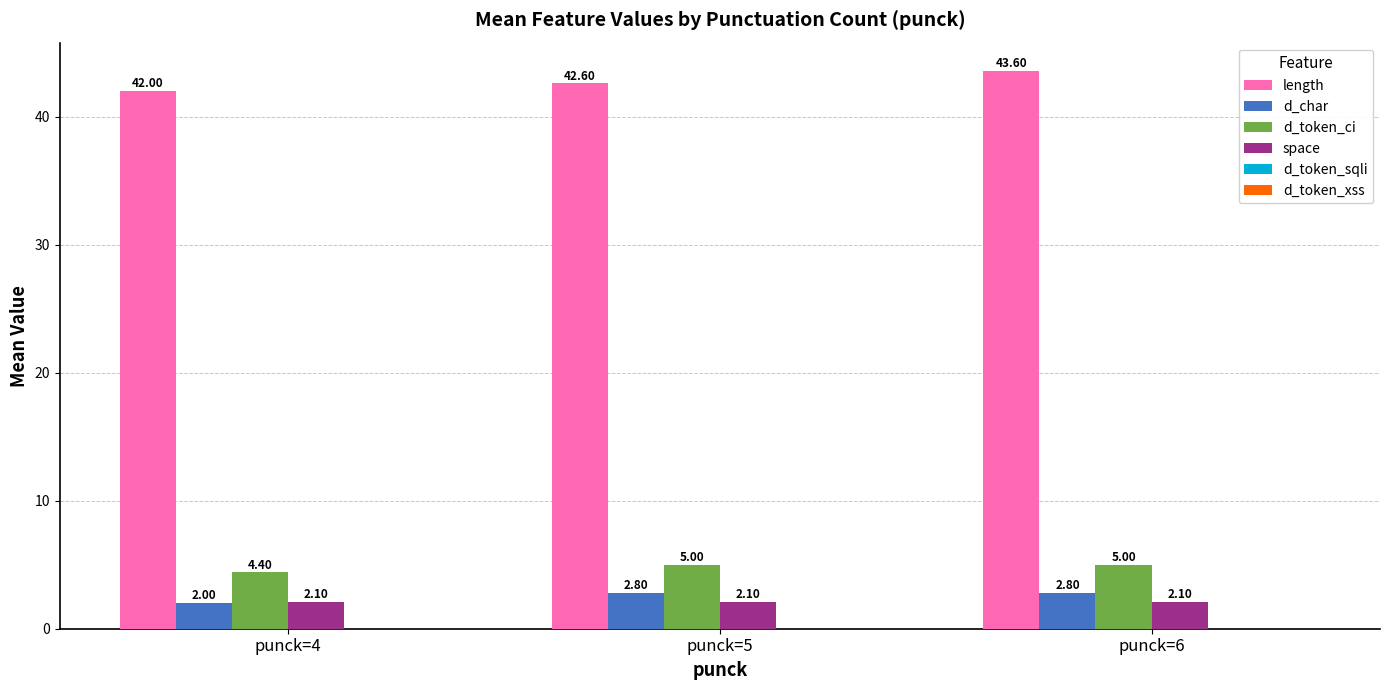

Which series changed the most between punck=4 and punck=6?

length